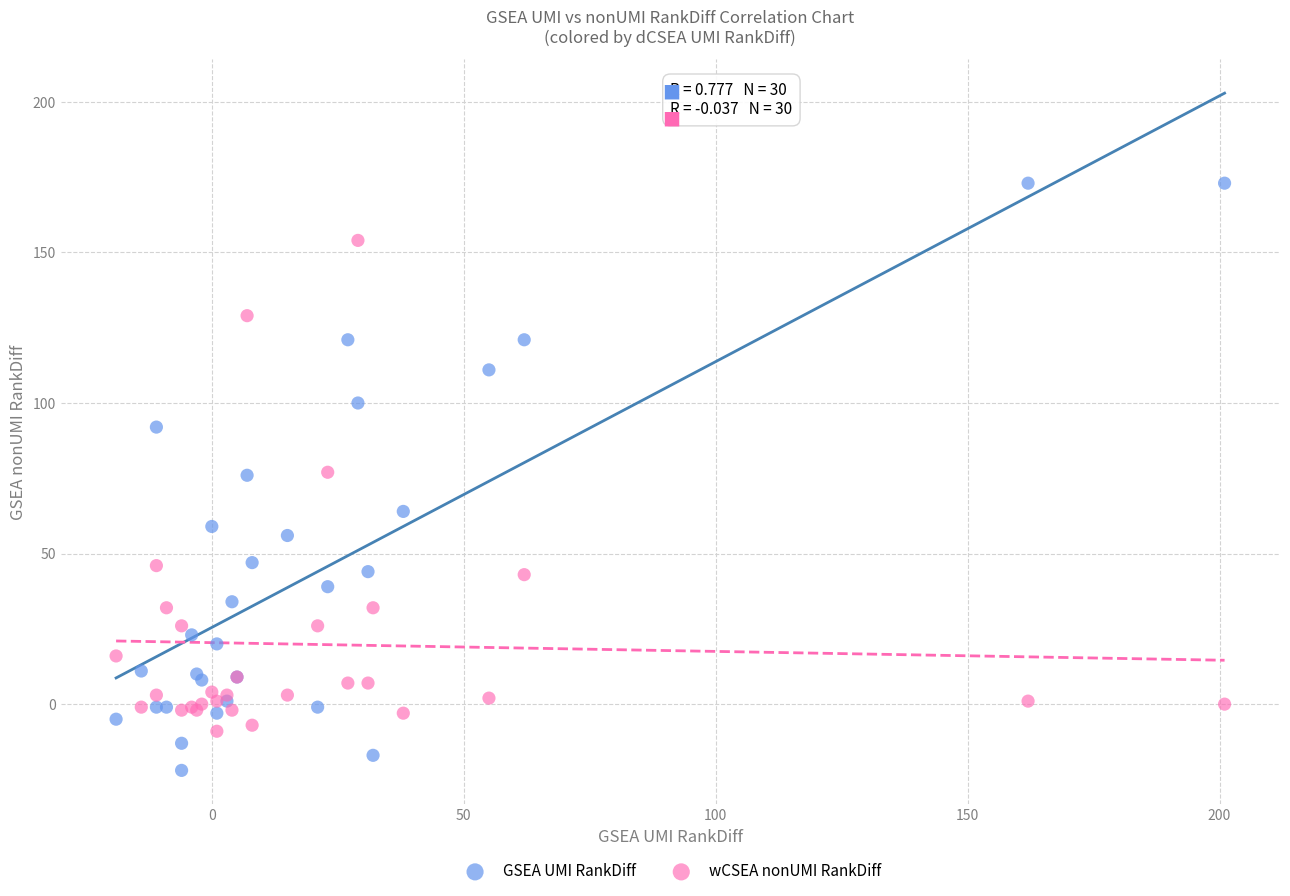

What are all the series names shown in the legend?

GSEA UMI RankDiff, wCSEA nonUMI RankDiff